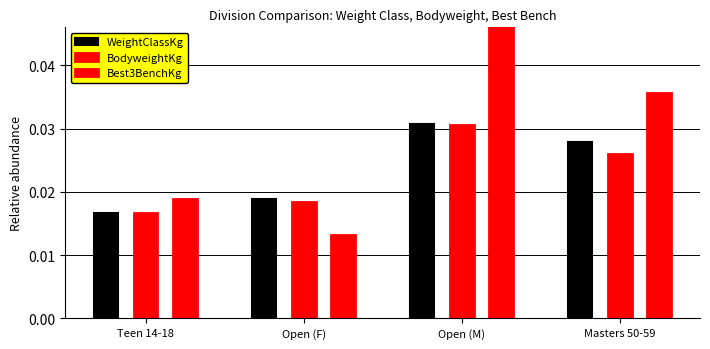

What is the total value across all series at Open (M)?

0.1